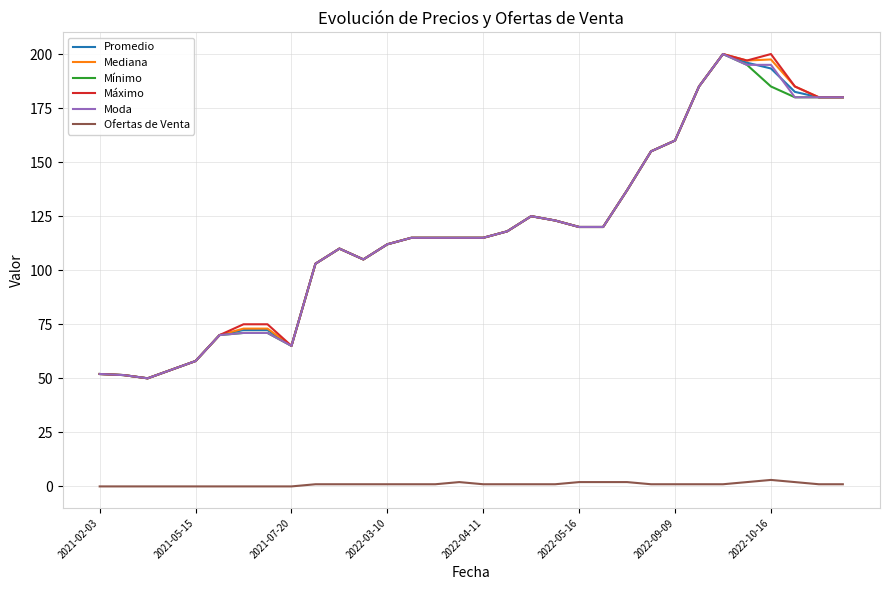

True or false: Máximo and Ofertas de Venta cross at least once.

False